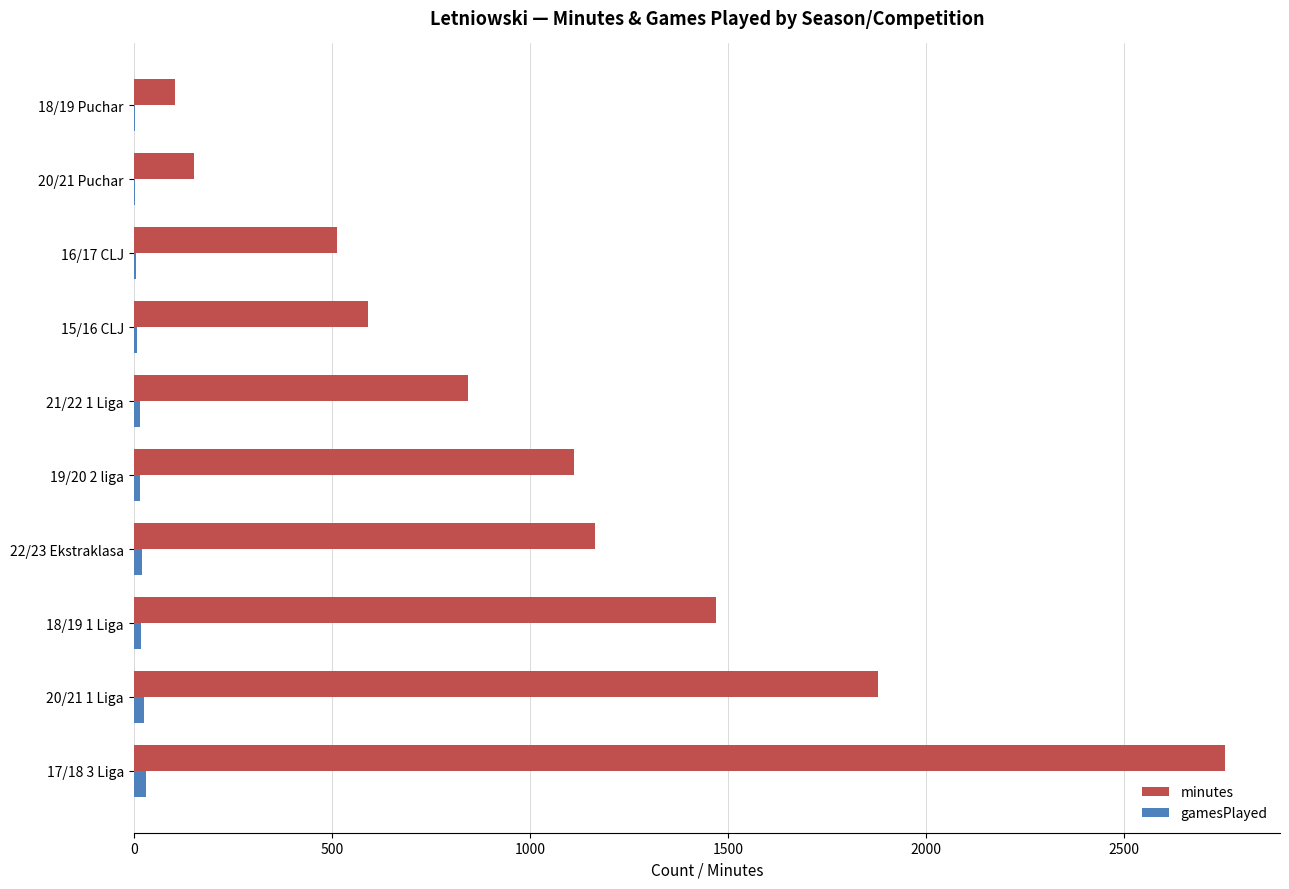

Which series has the largest total across all categories?

minutes